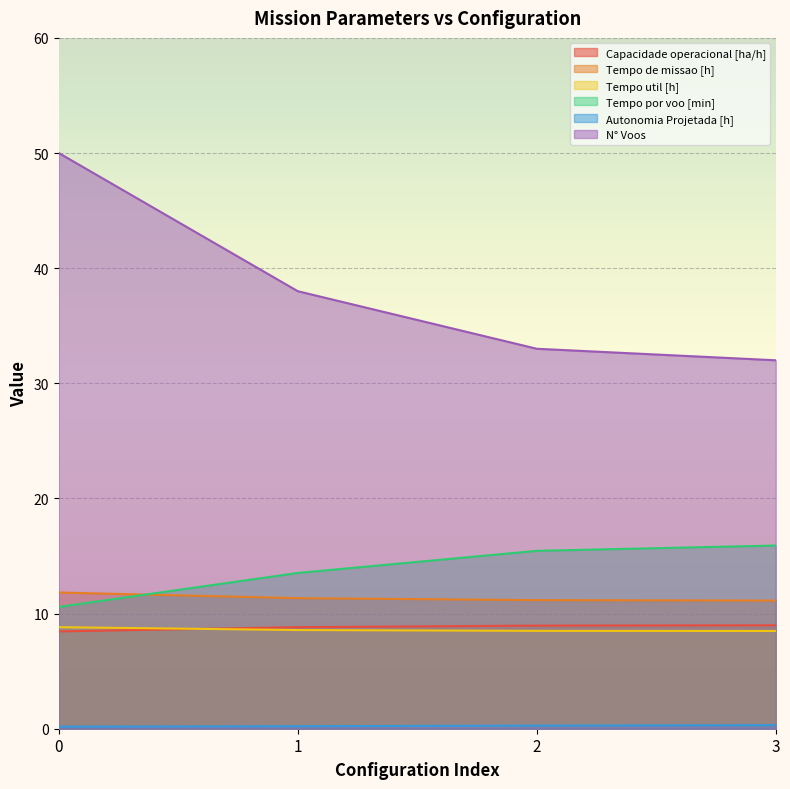

The value of Tempo de missao [h] at 3 is 11.1. True or false?

True